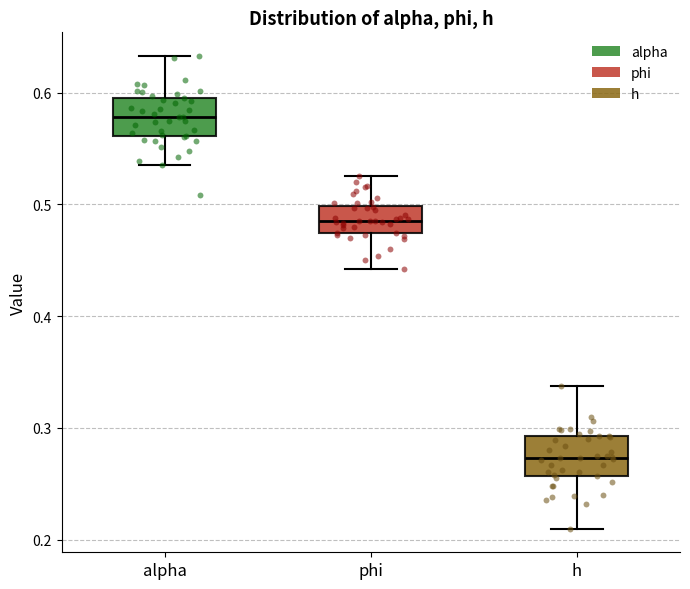

Which box has the highest median line?

alpha